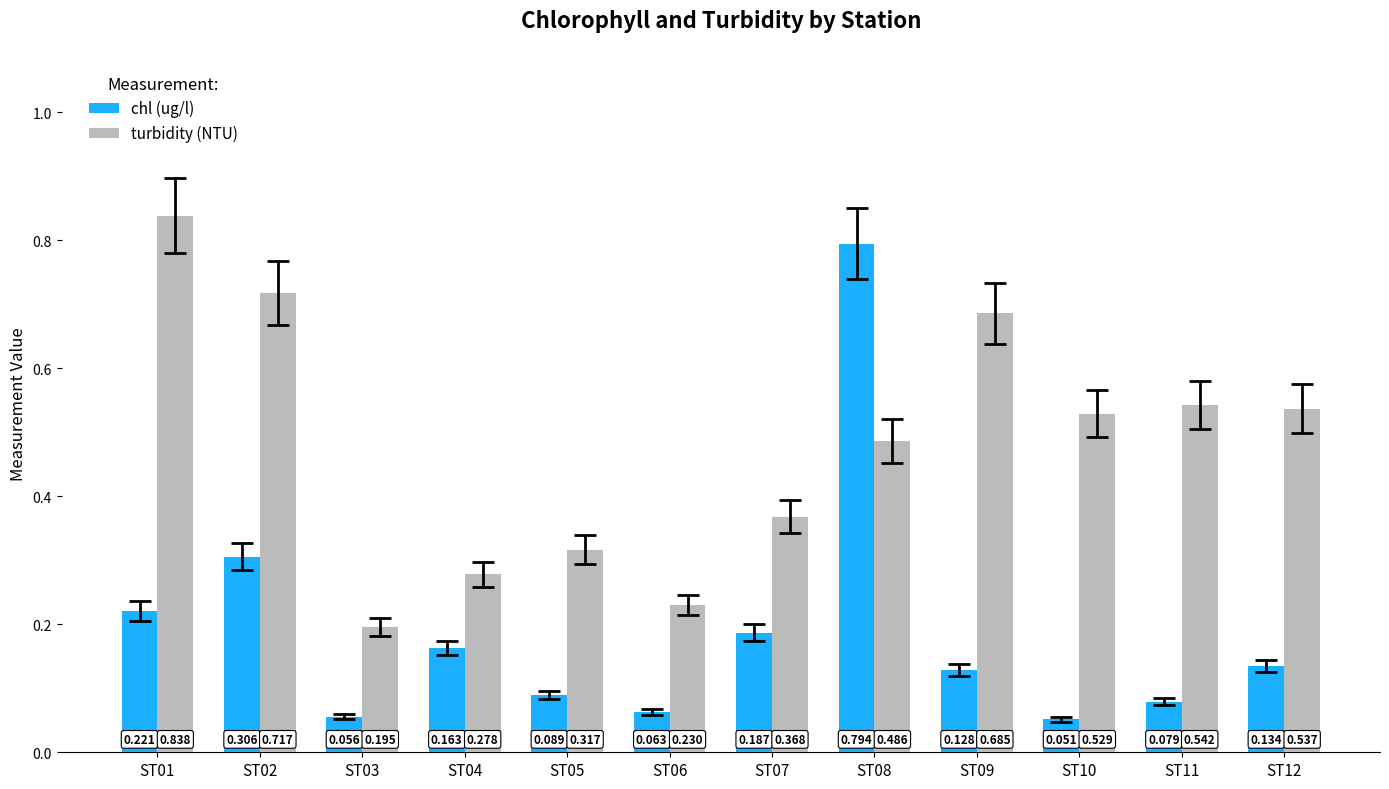

Which series has the widest spread of values?

chl (ug/l)